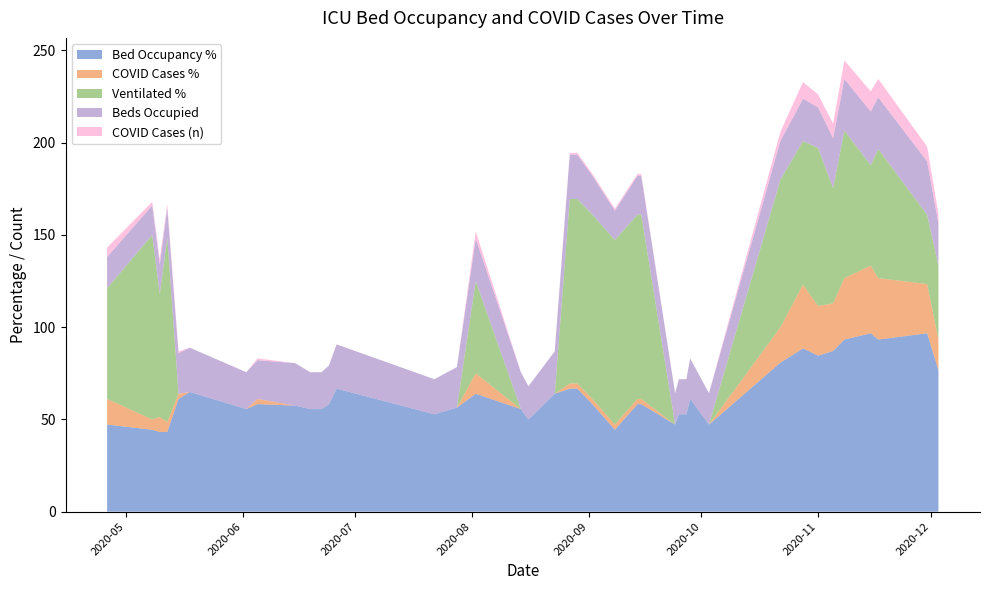

Reading left to right, extract all data points from this chart.

betten_belegt_proz: 2020-04-26=47.2	2020-05-08=44.4	2020-05-10=43.2	2020-05-12=43.2	2020-05-15=61.1	2020-05-18=64.9	2020-06-02=55.6	2020-06-05=58.3	2020-06-15=57.5	2020-06-19=55.6	2020-06-22=55.6	2020-06-24=58.3	2020-06-26=66.7	2020-07-22=52.8	2020-07-28=56.4	2020-08-02=63.9	2020-08-14=55.6	2020-08-16=50.0	2020-08-23=63.9	2020-08-27=66.7	2020-08-29=66.7	2020-09-02=58.3	2020-09-08=44.4	2020-09-14=58.3	2020-09-15=58.3	2020-09-24=47.2	2020-09-25=52.8	2020-09-27=52.8	2020-09-28=61.1	2020-10-02=50.0	2020-10-03=47.2	2020-10-22=80.8	2020-10-28=88.5	2020-11-01=84.6	2020-11-05=87.1	2020-11-08=93.3	2020-11-15=96.7	2020-11-17=93.3	2020-11-30=96.7	2020-12-03=76.7
faelle_covid_aktuell_proz: 2020-04-26=13.9	2020-05-08=5.6	2020-05-10=8.1	2020-05-12=5.4	2020-05-15=2.8	2020-05-18=0.0	2020-06-02=0.0	2020-06-05=2.8	2020-06-15=0.0	2020-06-19=0.0	2020-06-22=0.0	2020-06-24=0.0	2020-06-26=0.0	2020-07-22=0.0	2020-07-28=0.0	2020-08-02=11.1	2020-08-14=0.0	2020-08-16=0.0	2020-08-23=0.0	2020-08-27=2.8	2020-08-29=2.8	2020-09-02=2.8	2020-09-08=2.8	2020-09-14=2.8	2020-09-15=2.8	2020-09-24=0.0	2020-09-25=0.0	2020-09-27=0.0	2020-09-28=0.0	2020-10-02=0.0	2020-10-03=0.0	2020-10-22=19.2	2020-10-28=34.6	2020-11-01=26.9	2020-11-05=25.8	2020-11-08=33.3	2020-11-15=36.7	2020-11-17=33.3	2020-11-30=26.7	2020-12-03=16.7
faelle_covid_aktuell_beatmet_proz: 2020-04-26=60.0	2020-05-08=100.0	2020-05-10=66.7	2020-05-12=100.0	2020-05-15=0.0	2020-05-18=0.0	2020-06-02=0.0	2020-06-05=0.0	2020-06-15=0.0	2020-06-19=0.0	2020-06-22=0.0	2020-06-24=0.0	2020-06-26=0.0	2020-07-22=0.0	2020-07-28=0.0	2020-08-02=50.0	2020-08-14=0.0	2020-08-16=0.0	2020-08-23=0.0	2020-08-27=100.0	2020-08-29=100.0	2020-09-02=100.0	2020-09-08=100.0	2020-09-14=100.0	2020-09-15=100.0	2020-09-24=0.0	2020-09-25=0.0	2020-09-27=0.0	2020-09-28=0.0	2020-10-02=0.0	2020-10-03=0.0	2020-10-22=80.0	2020-10-28=77.8	2020-11-01=85.7	2020-11-05=62.5	2020-11-08=80.0	2020-11-15=54.5	2020-11-17=70.0	2020-11-30=37.5	2020-12-03=40.0
betten_belegt: 2020-04-26=17.0	2020-05-08=16.0	2020-05-10=16.0	2020-05-12=16.0	2020-05-15=22.0	2020-05-18=24.0	2020-06-02=20.0	2020-06-05=21.0	2020-06-15=23.0	2020-06-19=20.0	2020-06-22=20.0	2020-06-24=21.0	2020-06-26=24.0	2020-07-22=19.0	2020-07-28=22.0	2020-08-02=23.0	2020-08-14=20.0	2020-08-16=18.0	2020-08-23=23.0	2020-08-27=24.0	2020-08-29=24.0	2020-09-02=21.0	2020-09-08=16.0	2020-09-14=21.0	2020-09-15=21.0	2020-09-24=17.0	2020-09-25=19.0	2020-09-27=19.0	2020-09-28=22.0	2020-10-02=18.0	2020-10-03=17.0	2020-10-22=21.0	2020-10-28=23.0	2020-11-01=22.0	2020-11-05=27.0	2020-11-08=28.0	2020-11-15=29.0	2020-11-17=28.0	2020-11-30=29.0	2020-12-03=23.0
faelle_covid_aktuell: 2020-04-26=5.0	2020-05-08=2.0	2020-05-10=3.0	2020-05-12=2.0	2020-05-15=1.0	2020-05-18=0.0	2020-06-02=0.0	2020-06-05=1.0	2020-06-15=0.0	2020-06-19=0.0	2020-06-22=0.0	2020-06-24=0.0	2020-06-26=0.0	2020-07-22=0.0	2020-07-28=0.0	2020-08-02=4.0	2020-08-14=0.0	2020-08-16=0.0	2020-08-23=0.0	2020-08-27=1.0	2020-08-29=1.0	2020-09-02=1.0	2020-09-08=1.0	2020-09-14=1.0	2020-09-15=1.0	2020-09-24=0.0	2020-09-25=0.0	2020-09-27=0.0	2020-09-28=0.0	2020-10-02=0.0	2020-10-03=0.0	2020-10-22=5.0	2020-10-28=9.0	2020-11-01=7.0	2020-11-05=8.0	2020-11-08=10.0	2020-11-15=11.0	2020-11-17=10.0	2020-11-30=8.0	2020-12-03=5.0